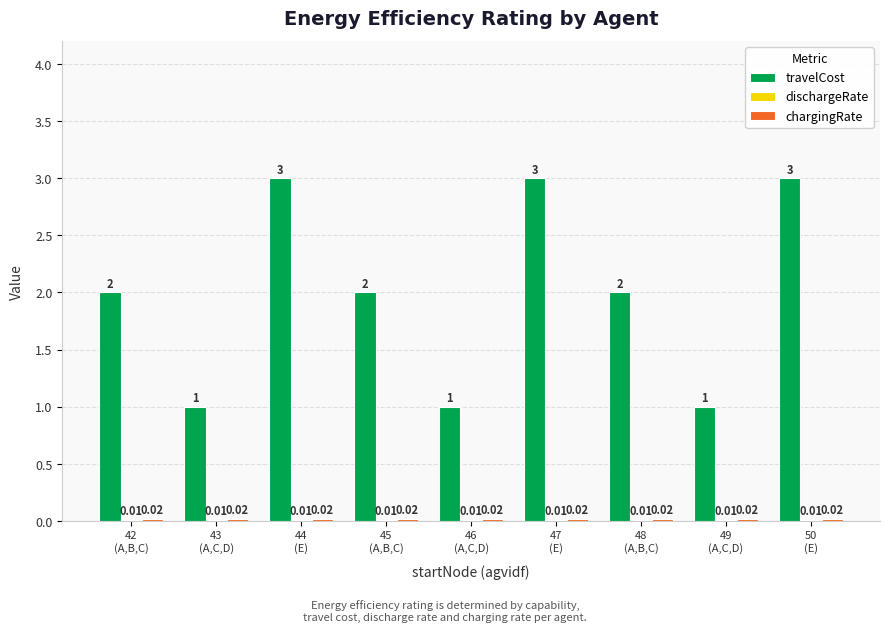

Which series has the largest total across all categories?

travelCost